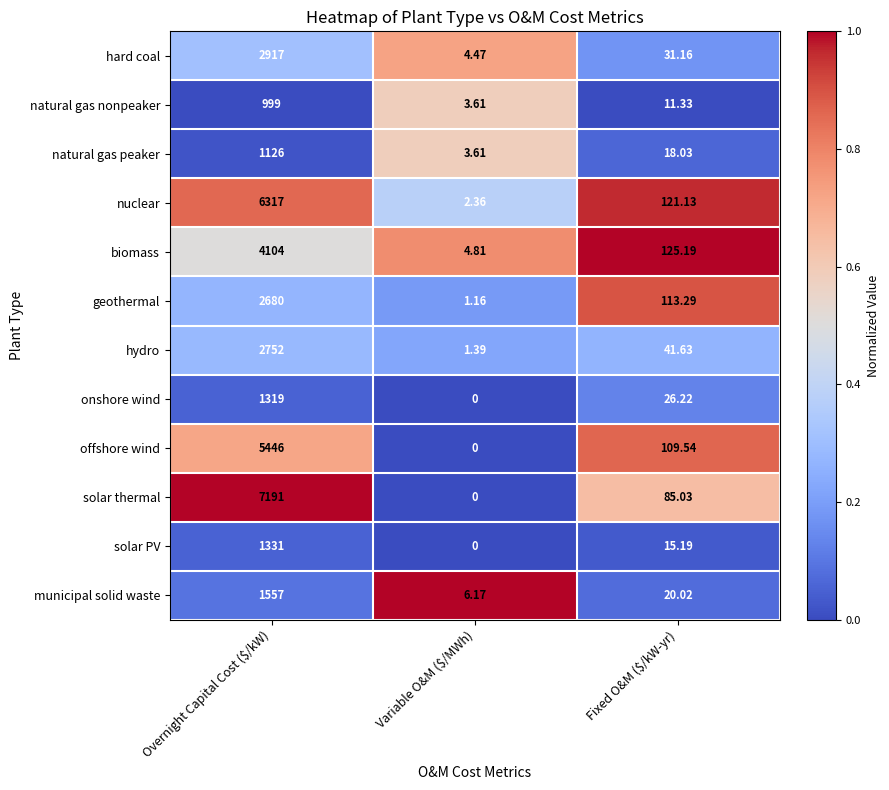

Which series has the widest spread of values?

solar thermal